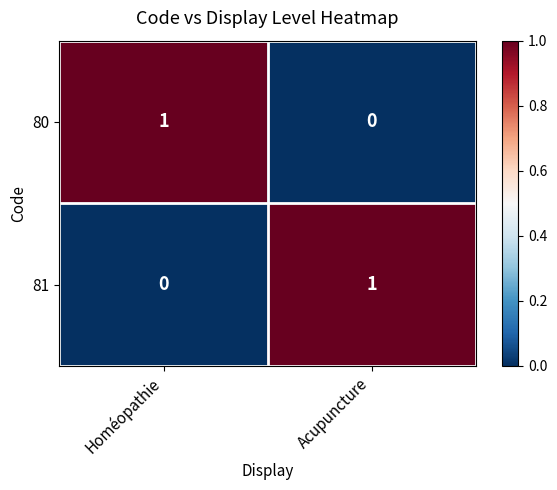

The 81 series shows 1 at Acupuncture. True or false?

True